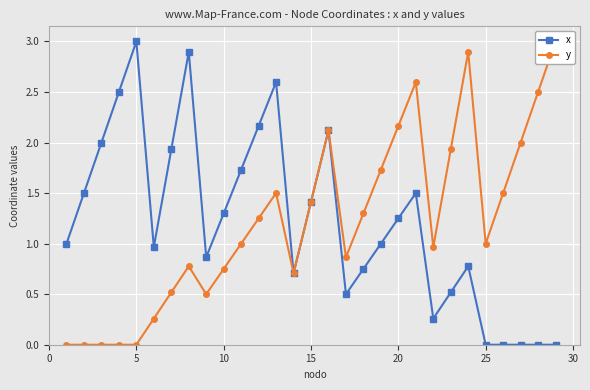

What is the greatest value displayed?

3.0